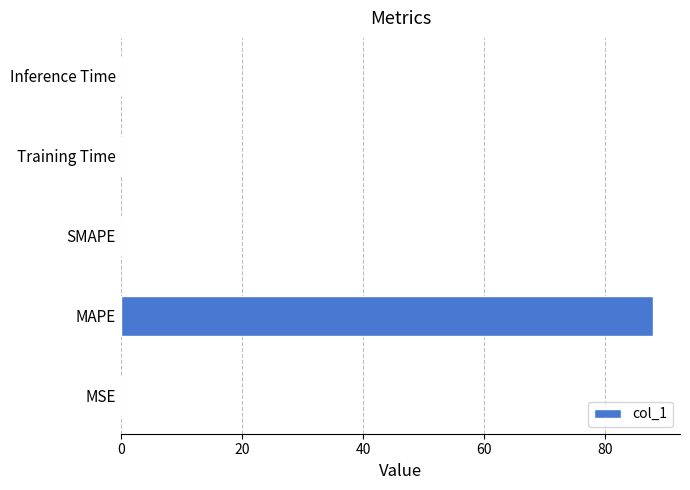

Which label corresponds to the largest value in the chart?

MAPE